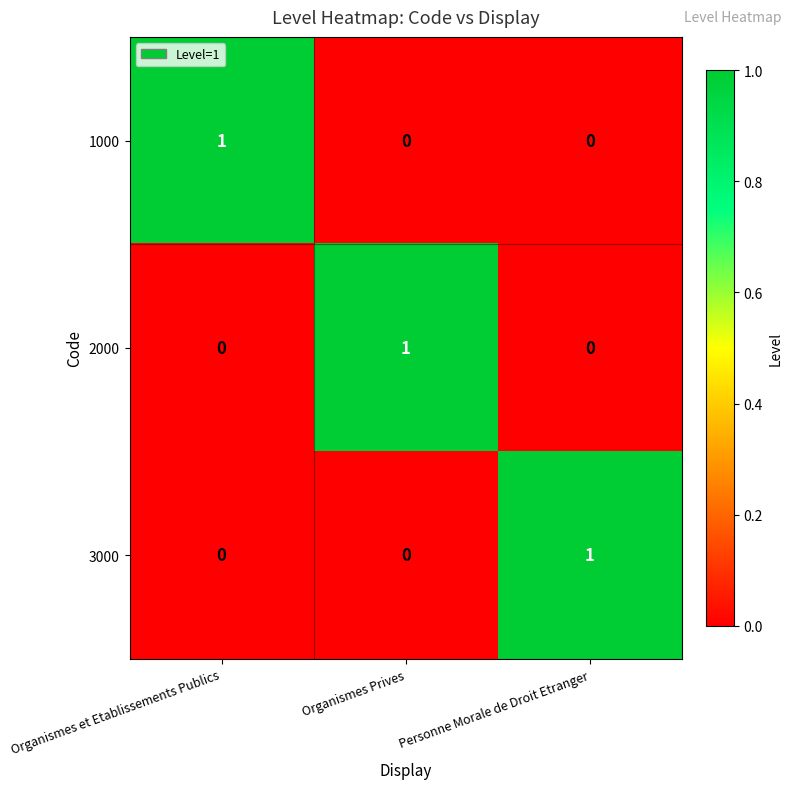

Count the number of categories in the chart.

3